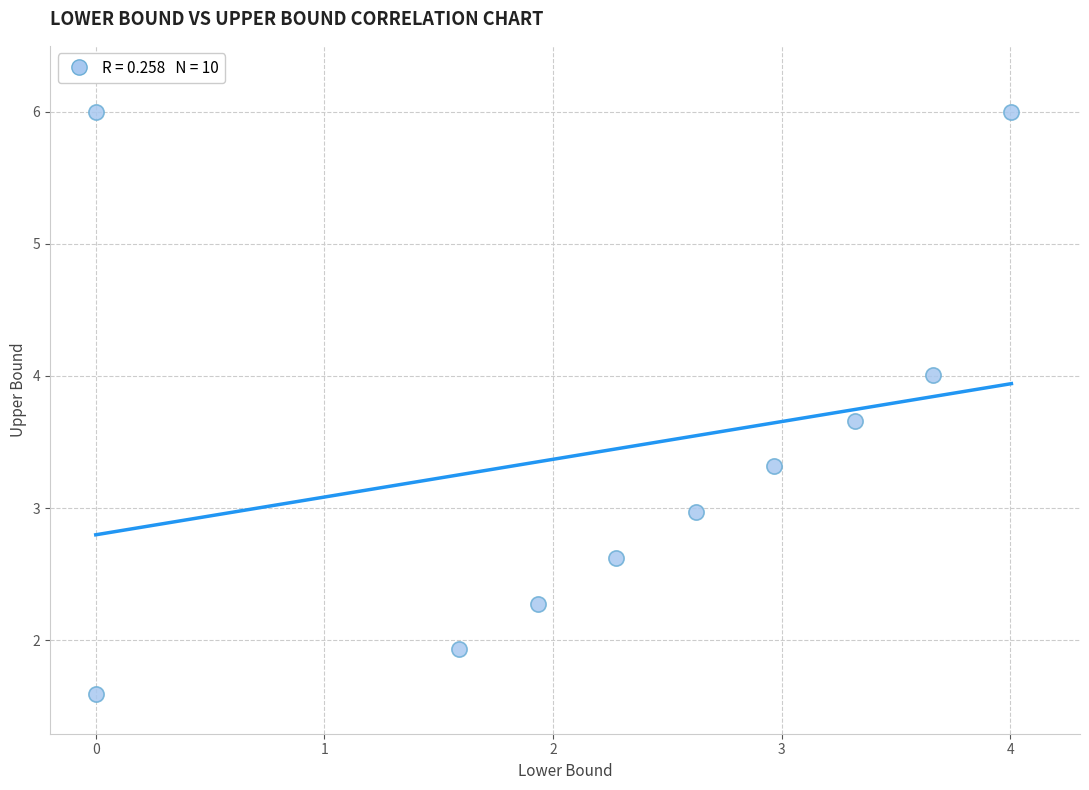

What is the range of Y values (max minus min)?

4.4